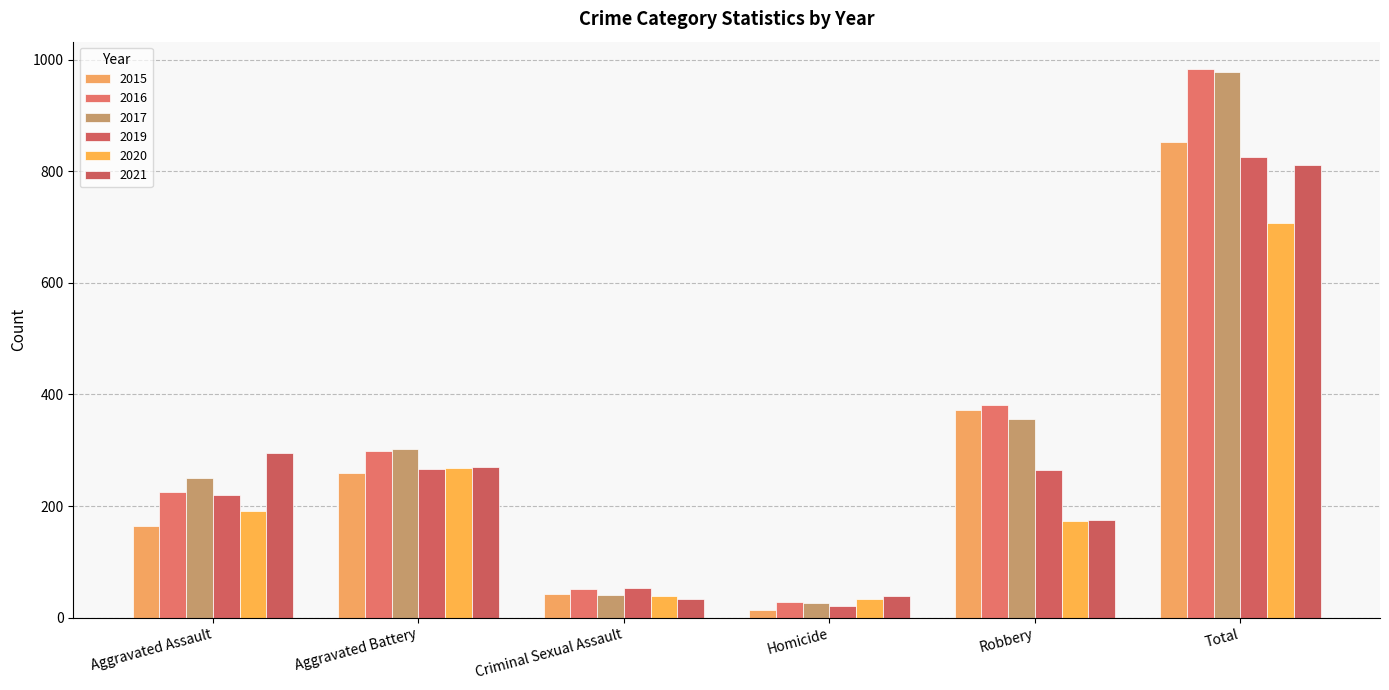

How many groups of bars are there?

6